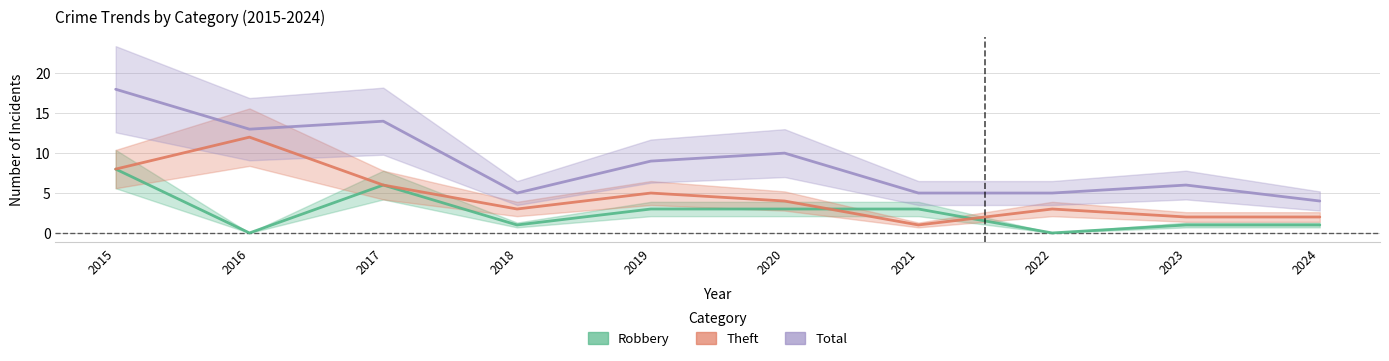

How many intersections are there between Robbery and Theft?

2